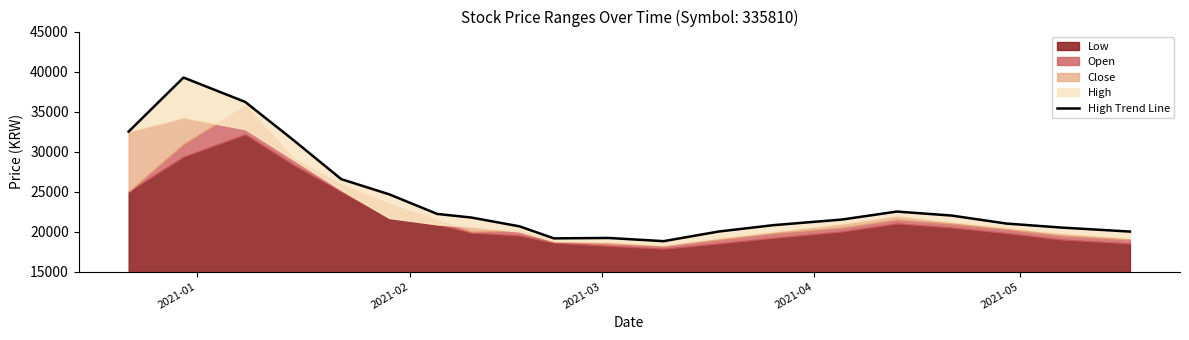

What is the difference between the maximum and second lowest values?

20100